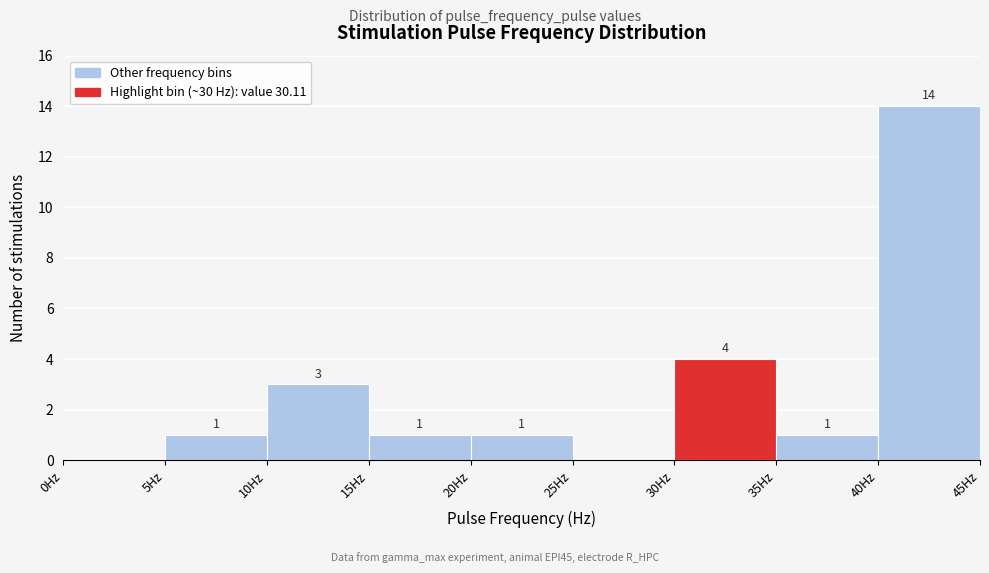

Over which range of the x-axis is the bar tallest?

40 to 45